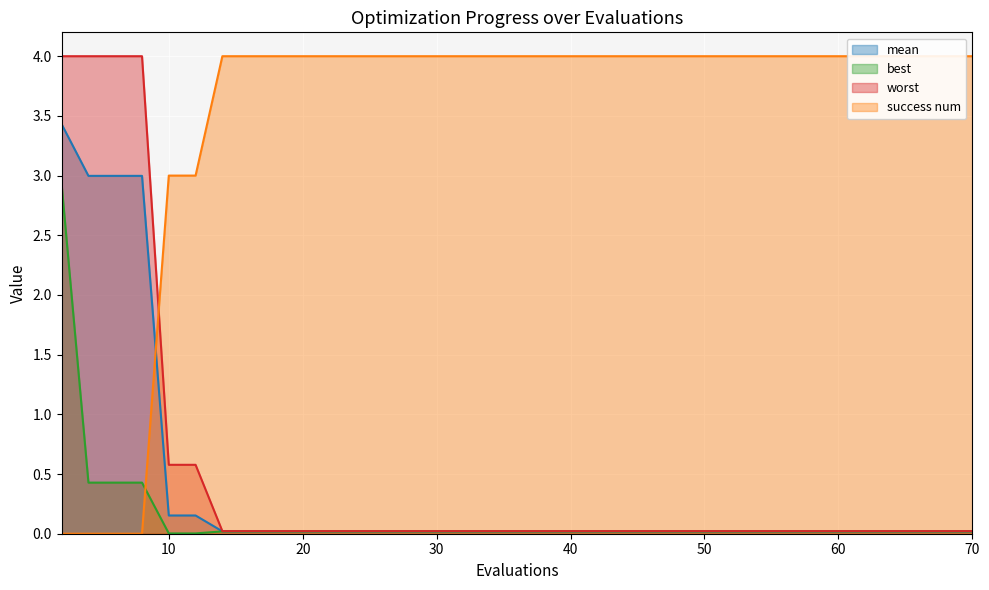

True or false: worst and mean cross at least once.

False